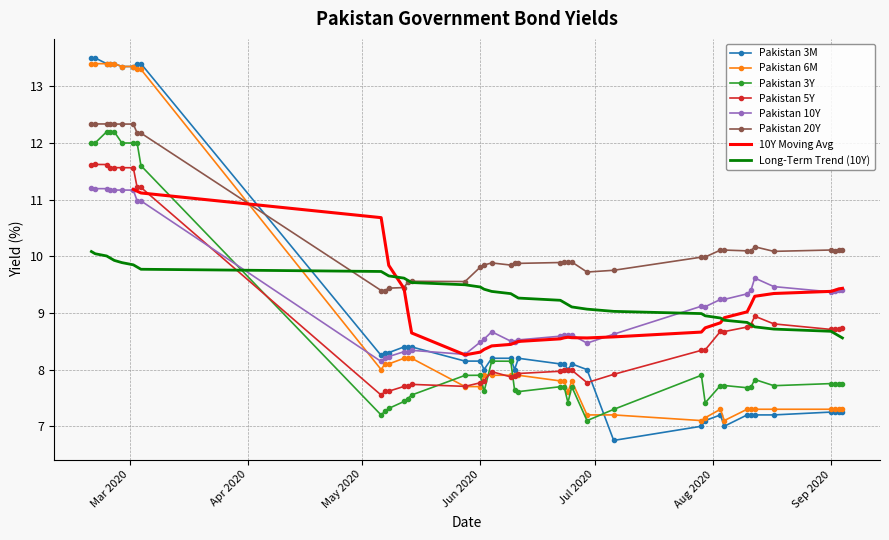

Reading left to right, extract all data points from this chart.

Pakistan 3M: 13.5	13.5	13.4	13.4	13.4	13.3	13.3	13.4	13.4	8.2	8.3	8.3	8.4	8.4	8.4	8.2	8.2	8.0	8.2	8.2	8.0	8.2	8.1	8.1	8.0	8.1	8.0	6.8	7.0	7.1	7.2	7.0	7.2	7.2	7.2	7.2	7.2	7.2	7.2	7.2
Pakistan 6M: 13.4	13.4	13.4	13.4	13.4	13.3	13.3	13.3	13.3	8.0	8.1	8.1	8.2	8.2	8.2	7.7	7.7	7.9	7.9	7.9	7.9	7.9	7.8	7.8	7.6	7.8	7.2	7.2	7.1	7.2	7.3	7.1	7.3	7.3	7.3	7.3	7.3	7.3	7.3	7.3
Pakistan 3Y: 12.0	12.0	12.2	12.2	12.2	12.0	12.0	12.0	11.6	7.2	7.3	7.3	7.4	7.5	7.6	7.9	7.9	7.6	8.1	8.1	7.6	7.6	7.7	7.7	7.4	7.7	7.1	7.3	7.9	7.4	7.7	7.7	7.7	7.7	7.8	7.7	7.8	7.7	7.7	7.8
Pakistan 5Y: 11.6	11.6	11.6	11.6	11.6	11.6	11.6	11.2	11.2	7.5	7.6	7.6	7.7	7.7	7.7	7.7	7.8	7.8	8.0	7.9	7.9	7.9	8.0	8.0	8.0	8.0	7.8	7.9	8.3	8.3	8.7	8.7	8.8	8.8	8.9	8.8	8.7	8.7	8.7	8.7
Pakistan 10Y: 11.2	11.2	11.2	11.2	11.2	11.2	11.2	11.0	11.0	8.1	8.2	8.2	8.3	8.3	8.3	8.3	8.5	8.5	8.7	8.5	8.5	8.5	8.6	8.6	8.6	8.6	8.5	8.6	9.1	9.1	9.2	9.2	9.3	9.4	9.6	9.5	9.4	9.4	9.4	9.4
Pakistan 20Y: 12.3	12.3	12.3	12.3	12.3	12.3	12.3	12.2	12.2	9.4	9.4	9.4	9.4	9.5	9.6	9.6	9.8	9.8	9.9	9.8	9.9	9.9	9.9	9.9	9.9	9.9	9.7	9.8	10.0	10.0	10.1	10.1	10.1	10.1	10.2	10.1	10.1	10.1	10.1	10.1